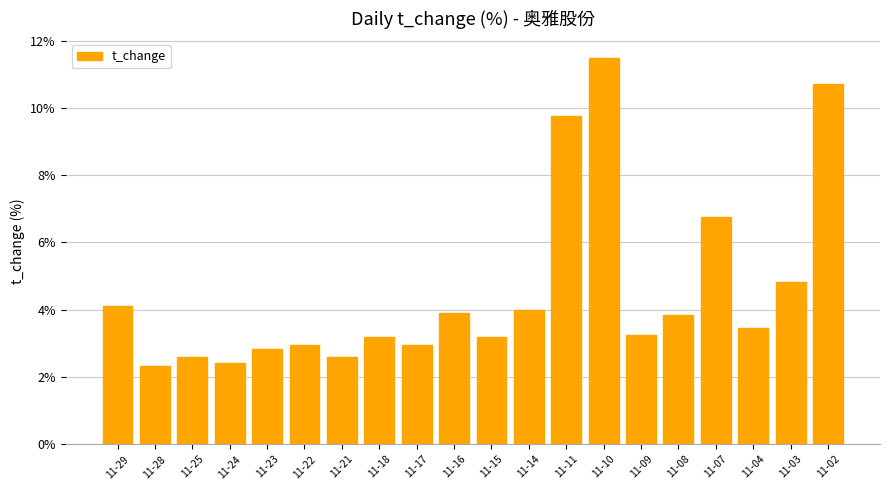

What is the maximum value shown in the chart?

11.5